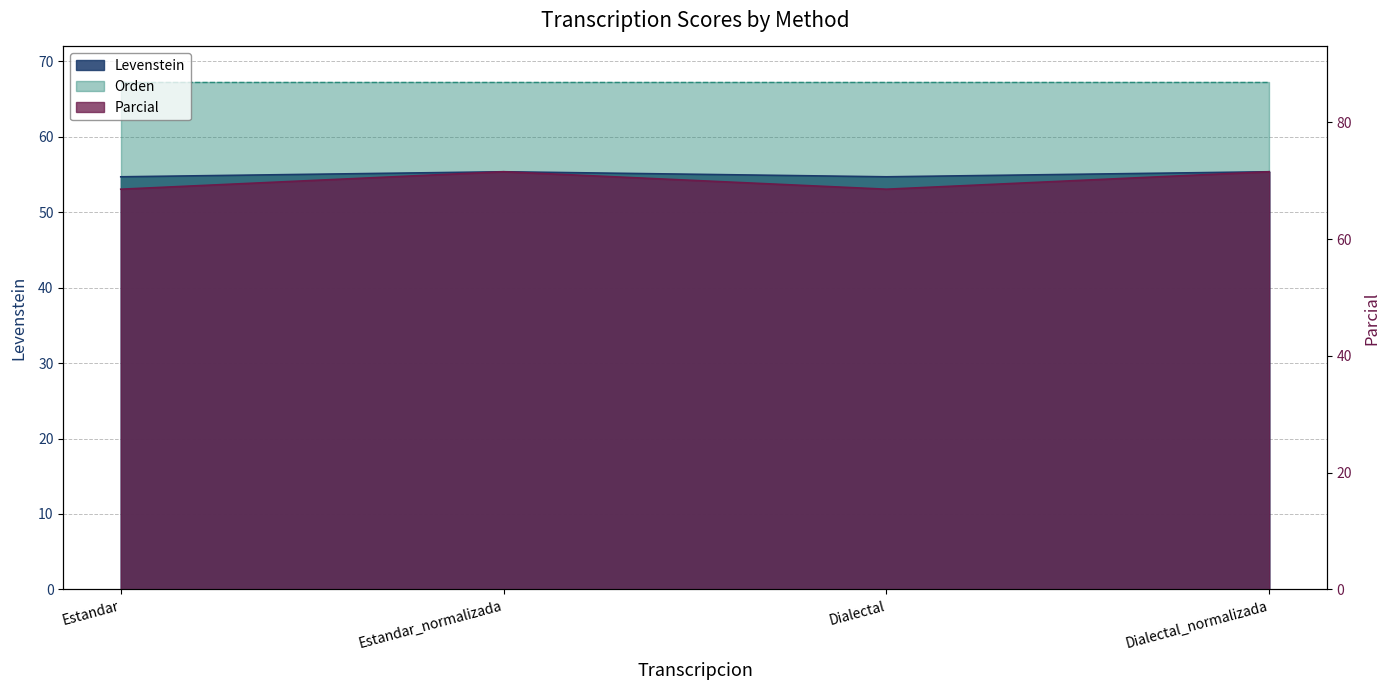

Which category has the lowest value across all series?

Estandar